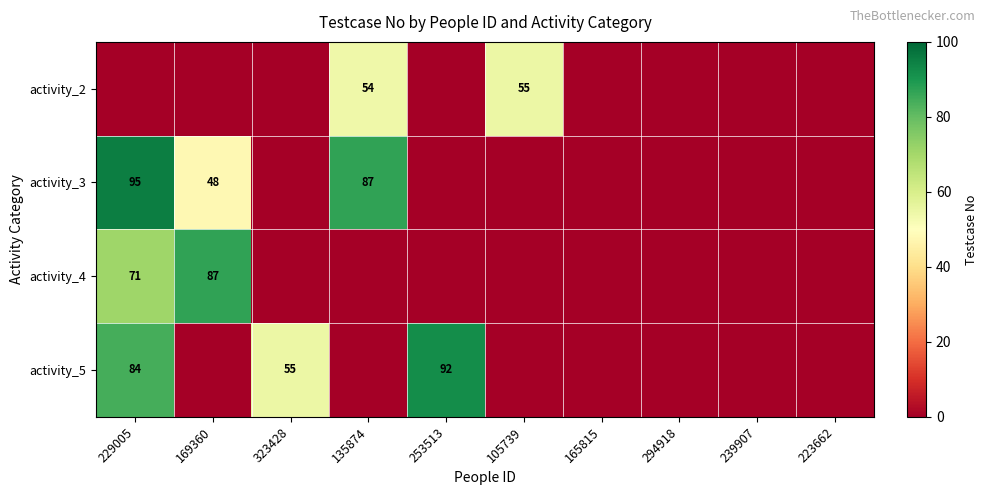

The value of activity_3 at 169360 is 48. True or false?

True